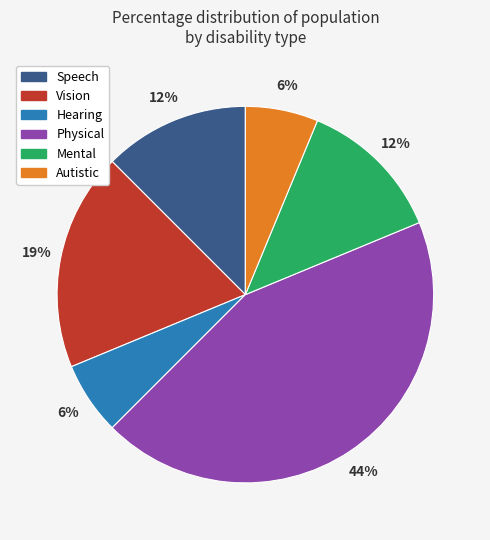

True or false: Mental accounts for 12% of the total.

True